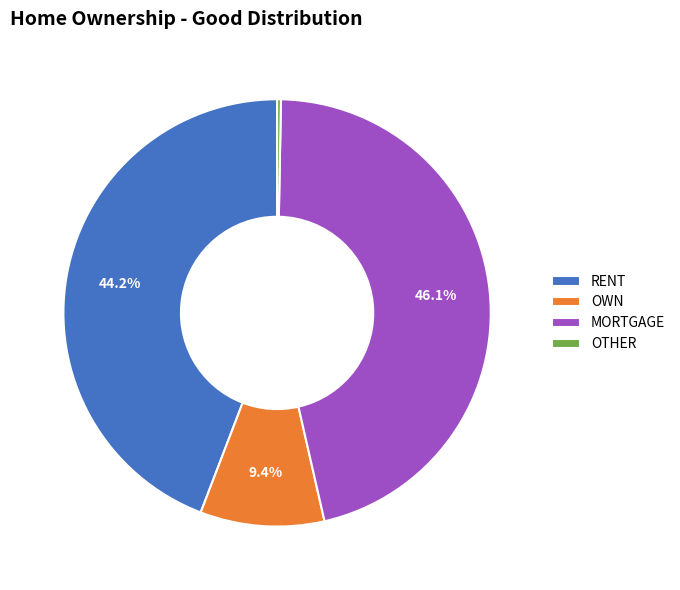

Is the sum of MORTGAGE and RENT greater than half?

Yes